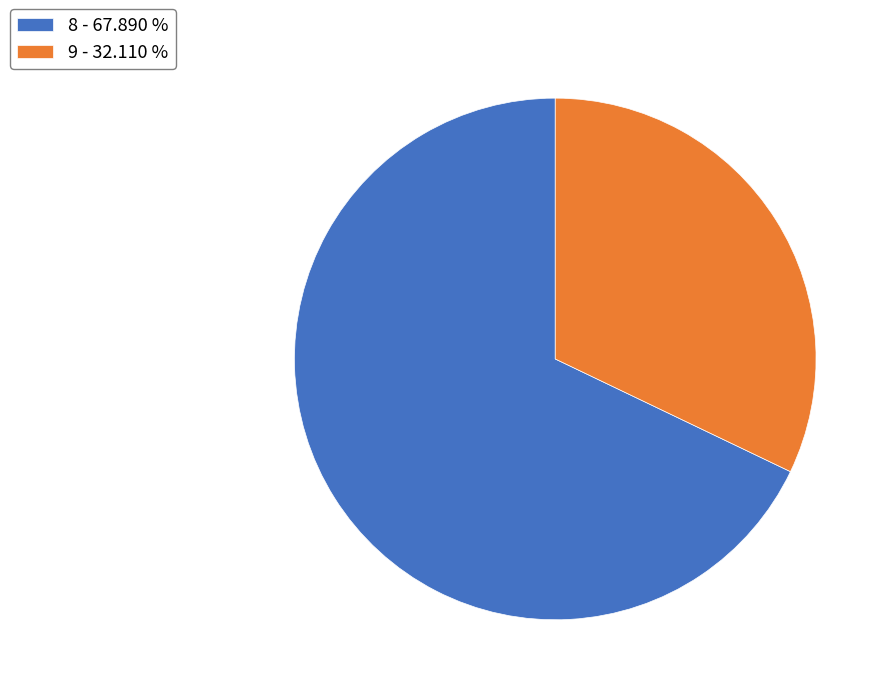

Between 8 - 67.890 % and 9 - 32.110 %, which is larger?

8 - 67.890 %